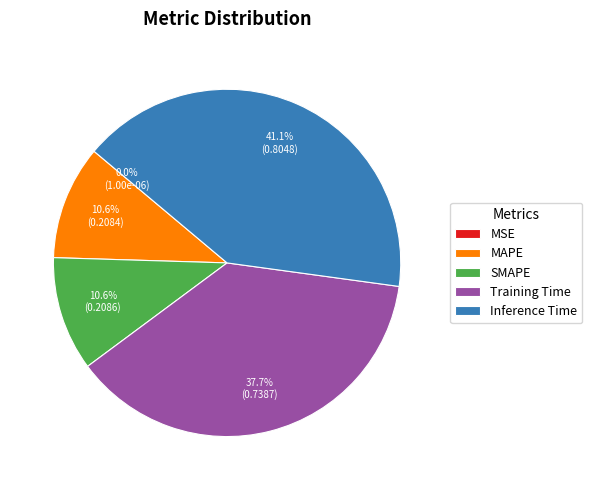

Which slice is the largest?

Inference Time